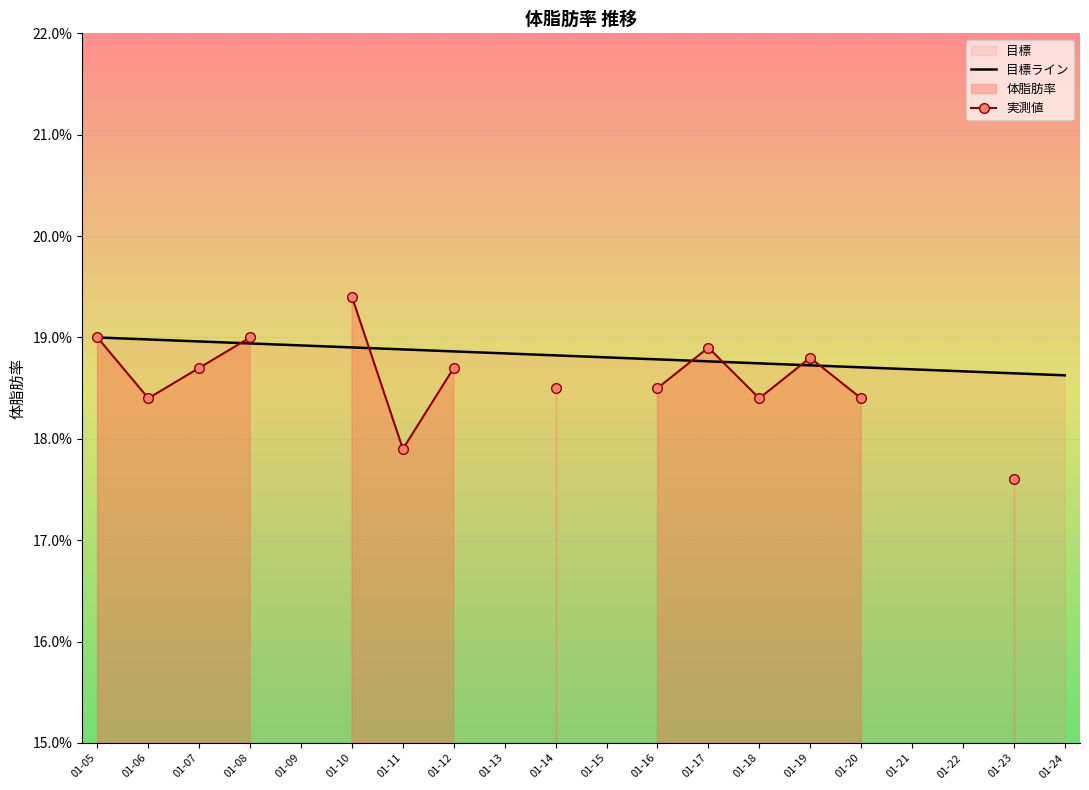

Which series ends up on top after the final intersection of 実測値 and 目標ライン?

目標ライン